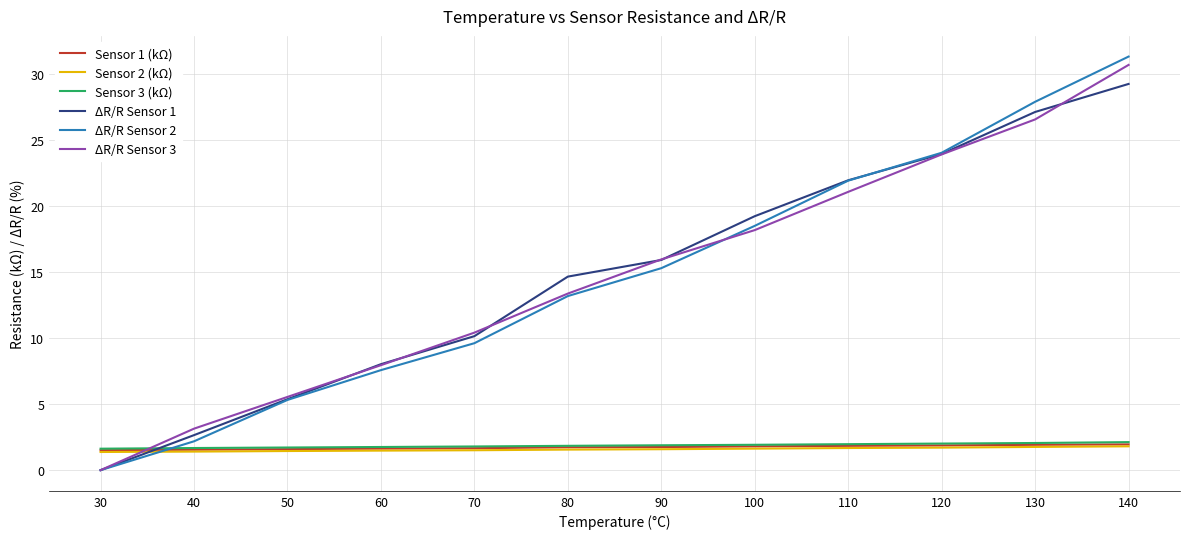

Which series has the largest range (max minus min)?

ΔR/R Sensor 2